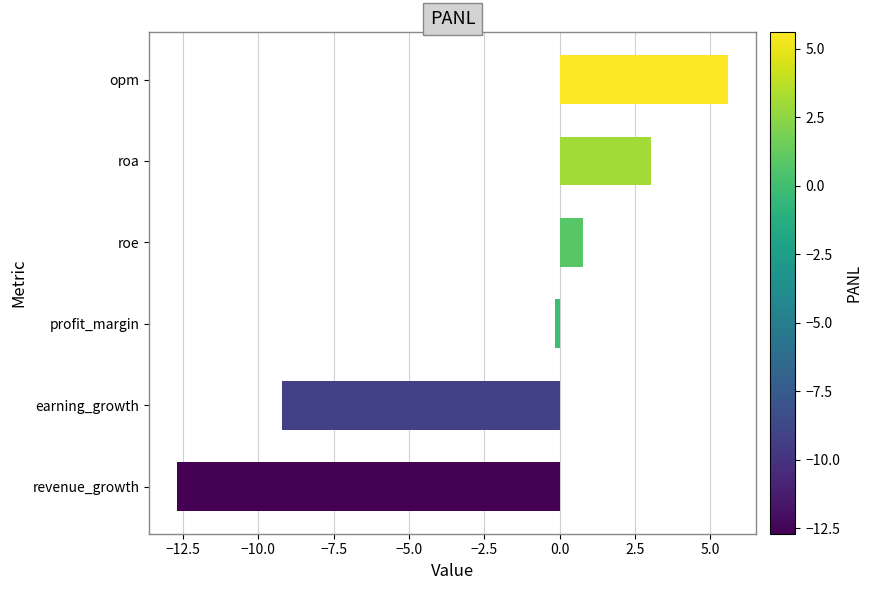

Between opm and earning_growth, which is larger?

opm